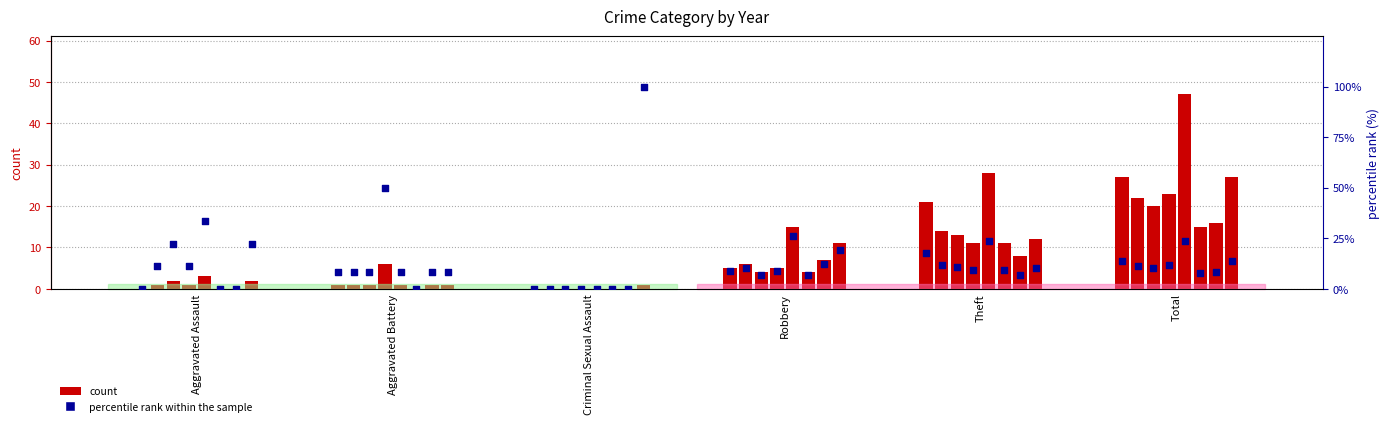

Between Aggravated Assault and Theft, which is larger?

Theft